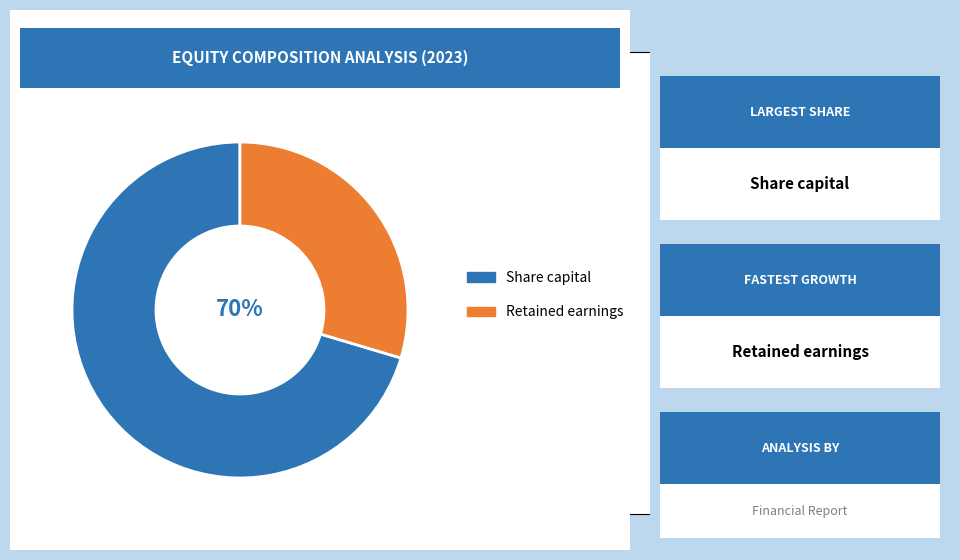

What percentage is the Retained earnings slice, to the nearest percent?

30%